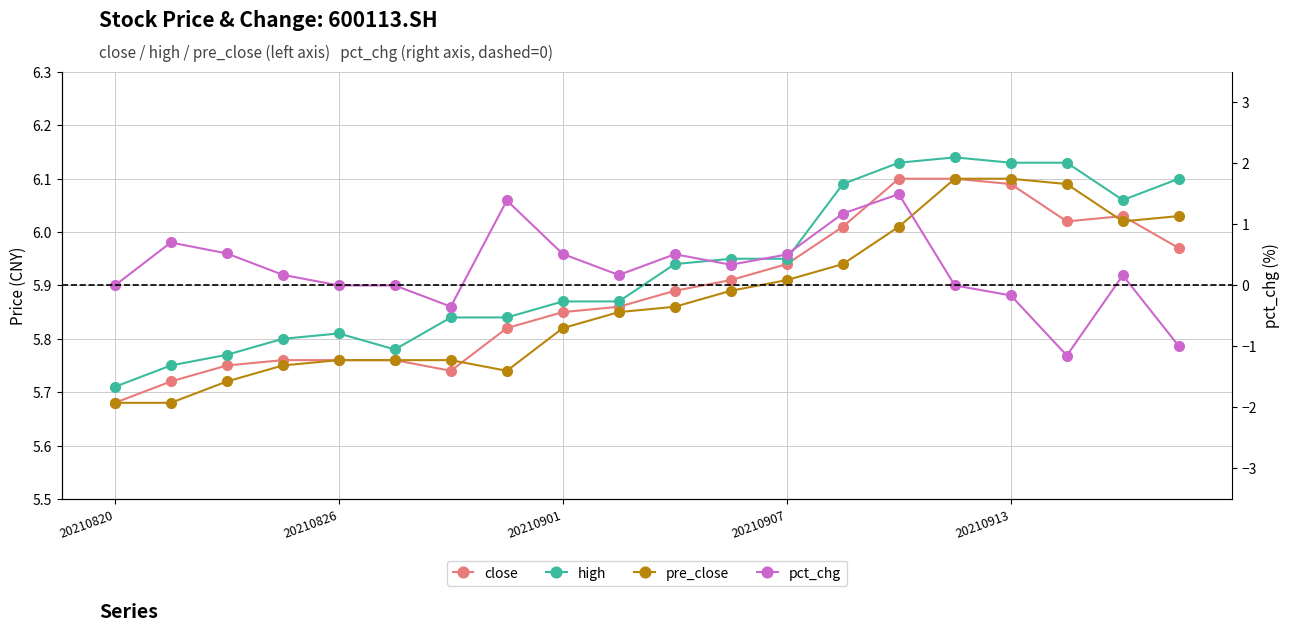

True or false: high has a value of 5.7 at 20210820.

True